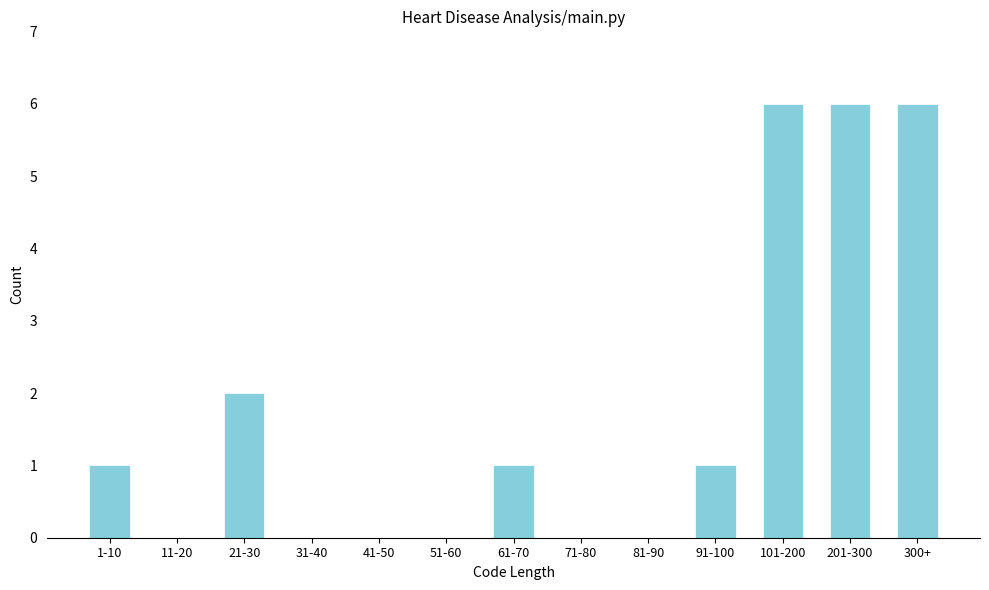

Reading right to left, list all the values displayed in this chart.

300+=6	201-300=6	101-200=6	91-100=1	81-90=0	71-80=0	61-70=1	51-60=0	41-50=0	31-40=0	21-30=2	11-20=0	1-10=1